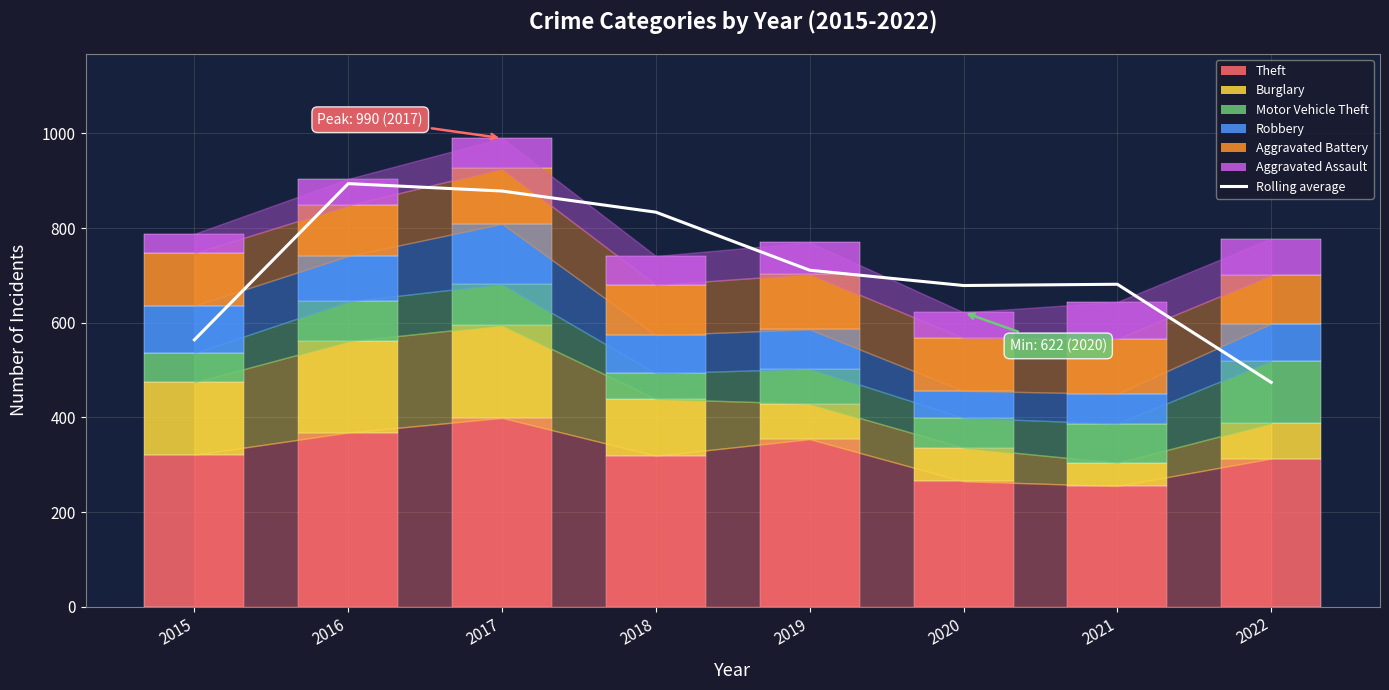

What is the difference between the second highest and minimum values in the Burglary series?

144